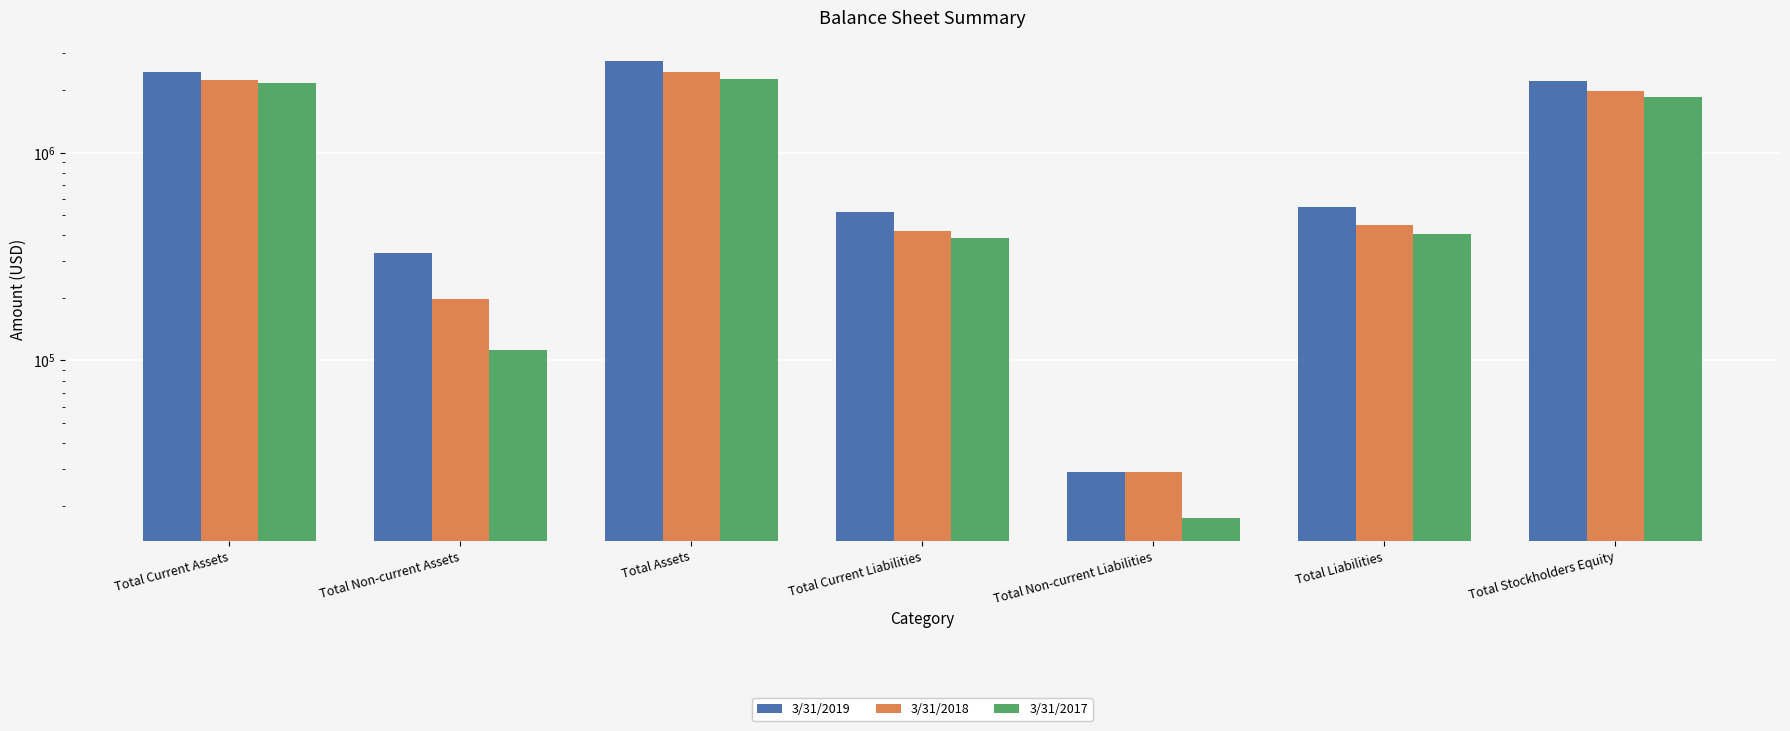

At which label does 3/31/2019 reach its peak?

Total Assets